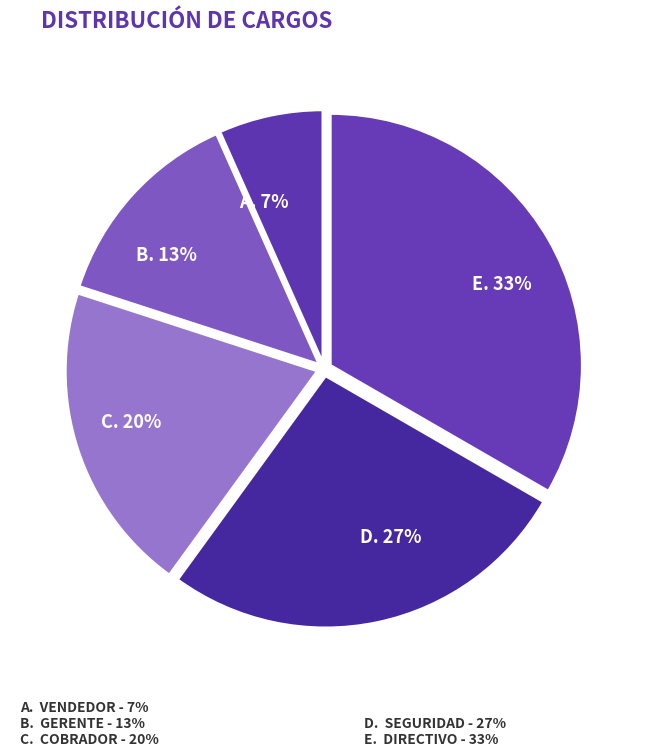

What is the largest slice in the pie chart?

DIRECTIVO